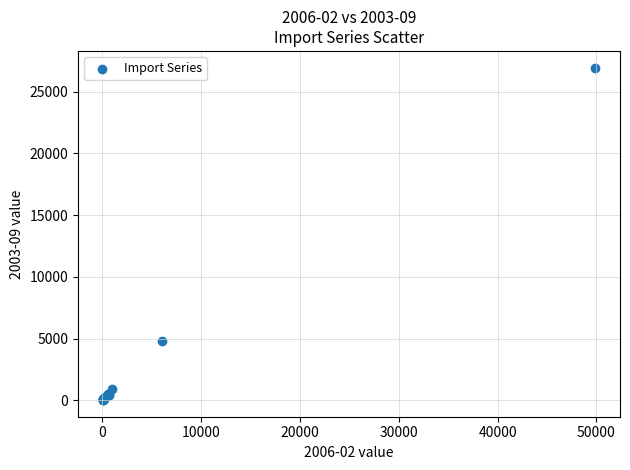

What Y value in the scatter plot is closest to 13489?

4786